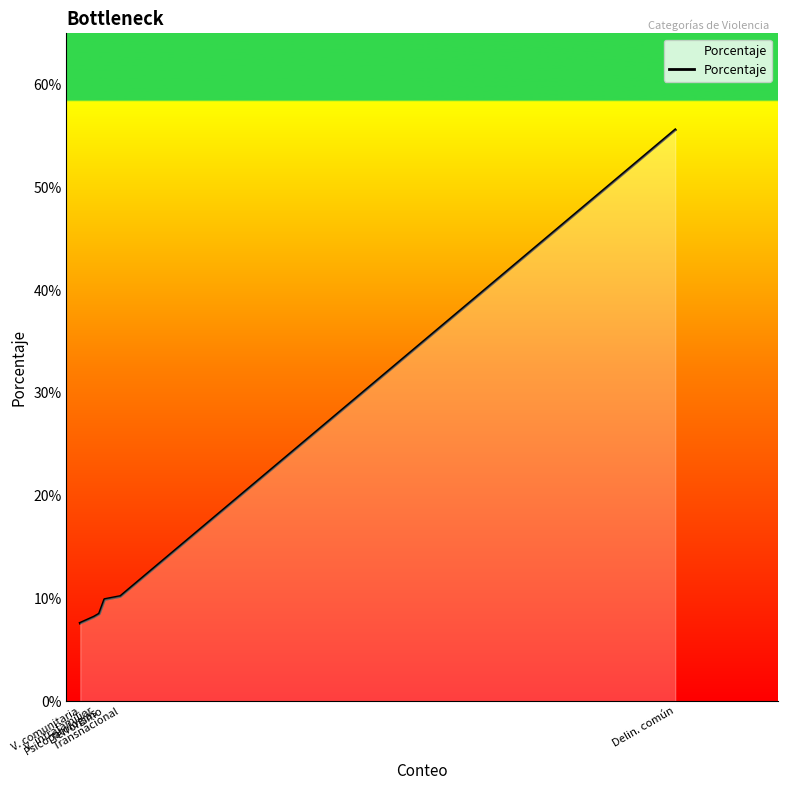

What is the label of the 5th point from the right?

V. intrafamiliar